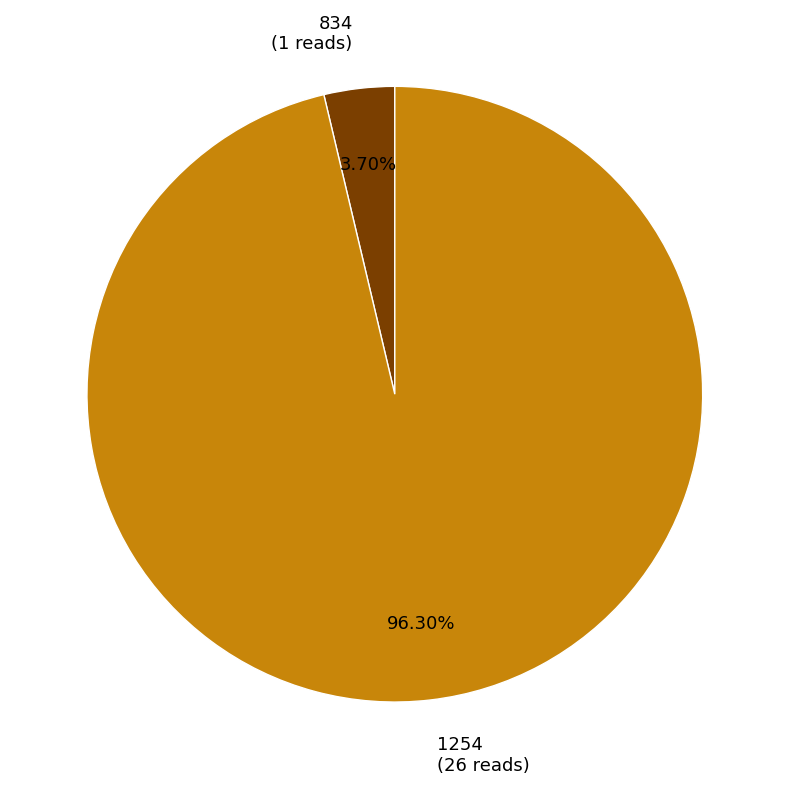

How many slices are in this pie chart?

2